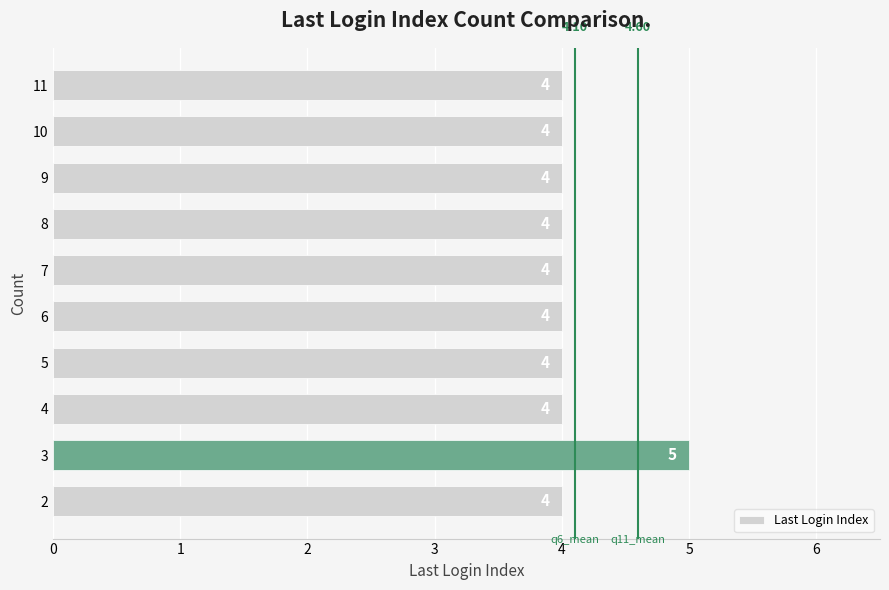

How many data points are above 4?

1